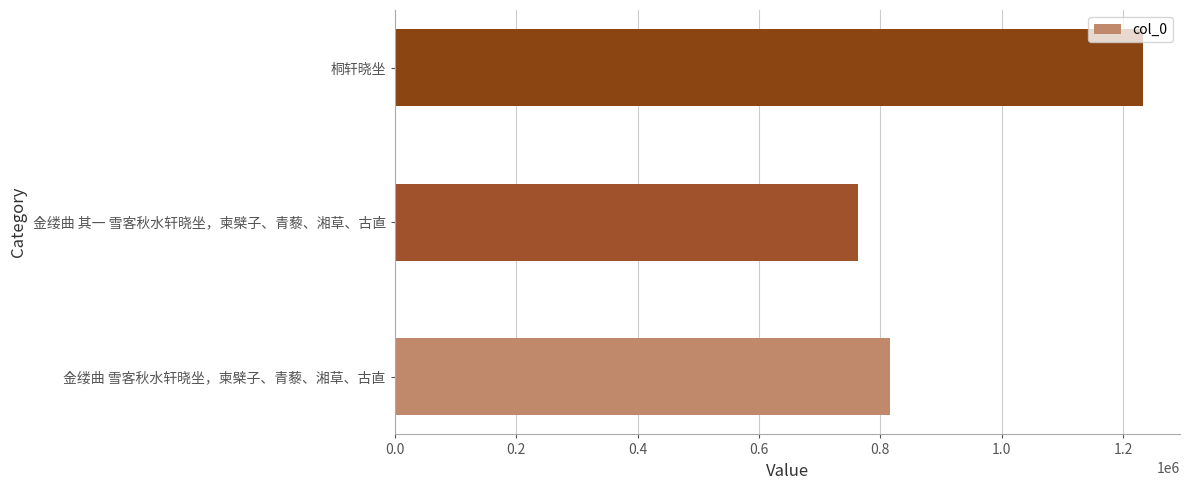

What is the smallest value displayed?

763649